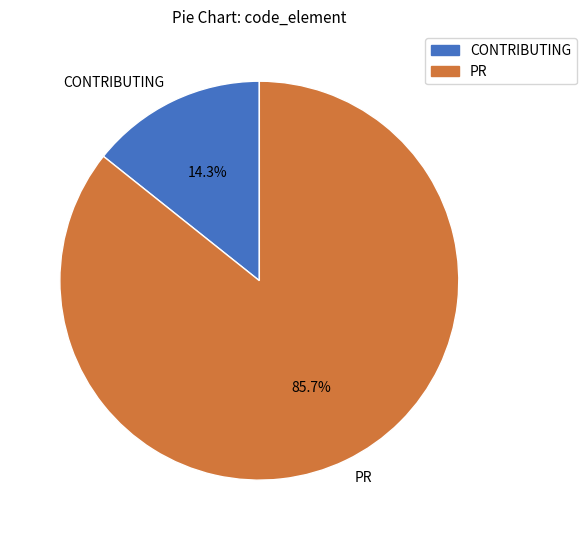

True or false: CONTRIBUTING accounts for 14% of the total.

True